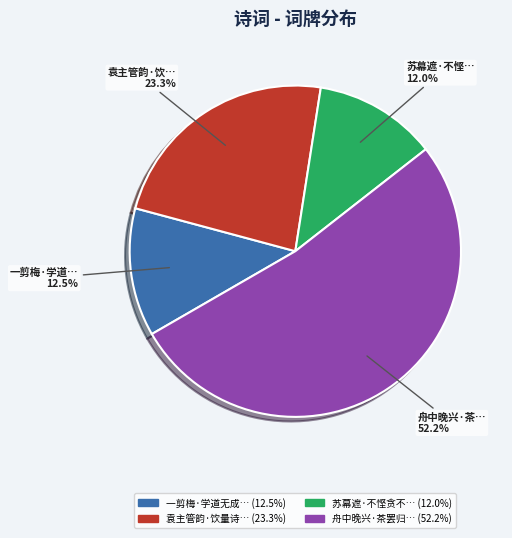

Is there any slice that represents more than half of the pie?

Yes